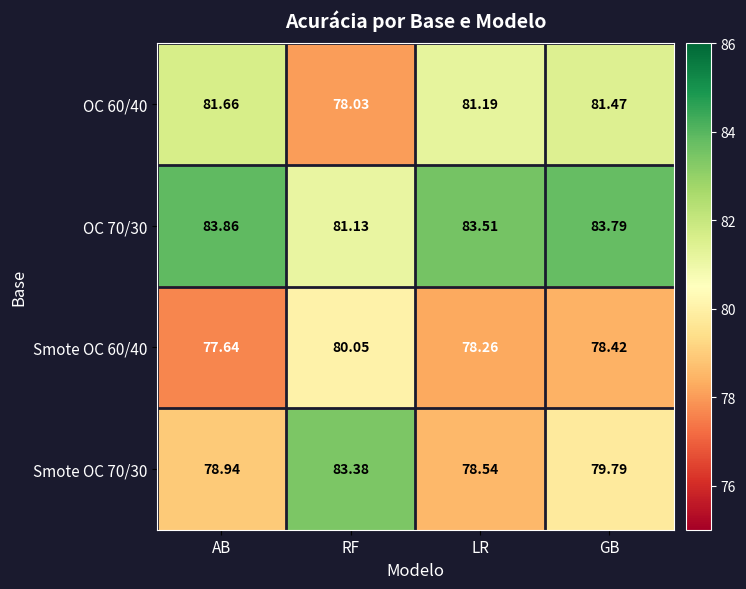

Count the number of data series in this chart.

4